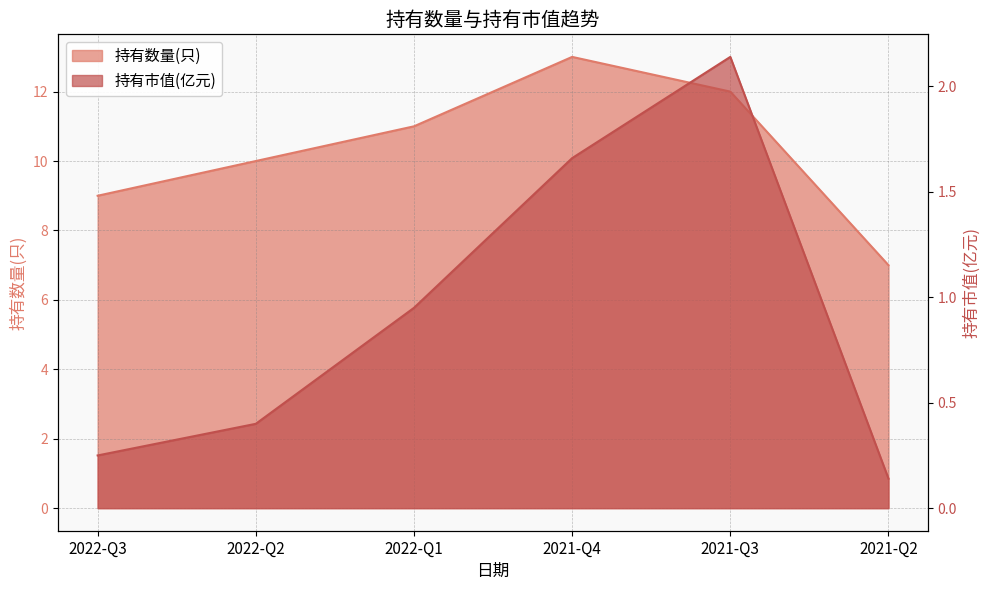

True or false: 持有数量(只) and 持有市值(亿元) intersect in this chart.

False